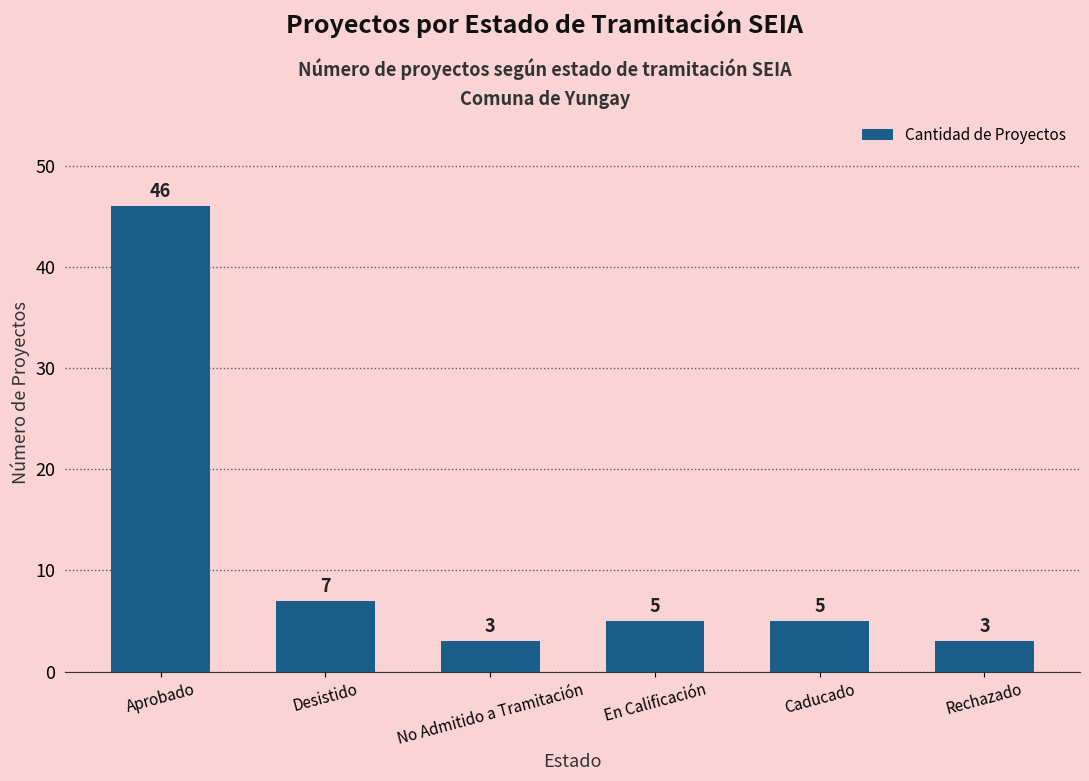

What is the change in value from Aprobado to Caducado?

-41